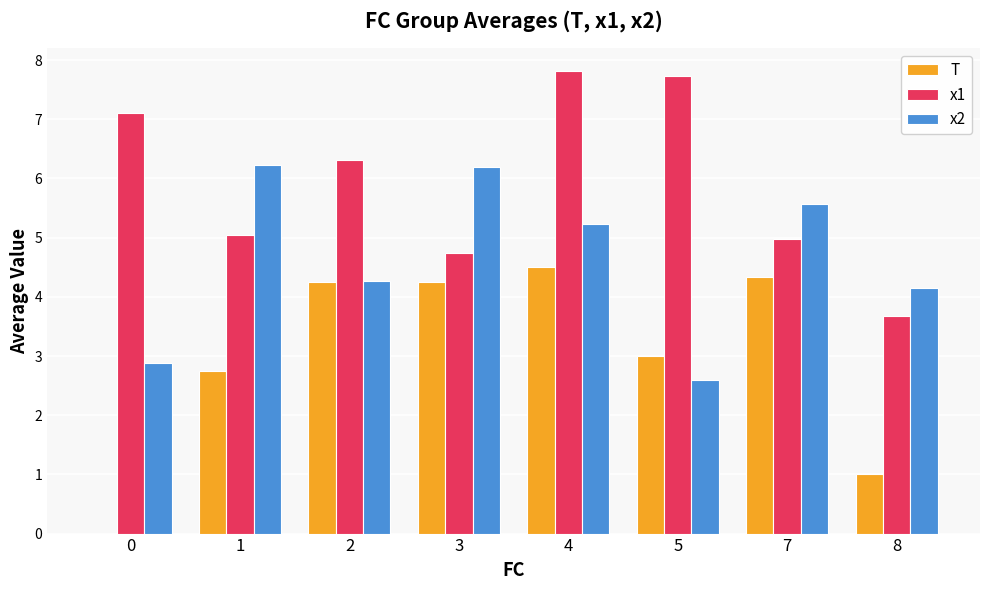

What is the greatest value displayed?

7.8